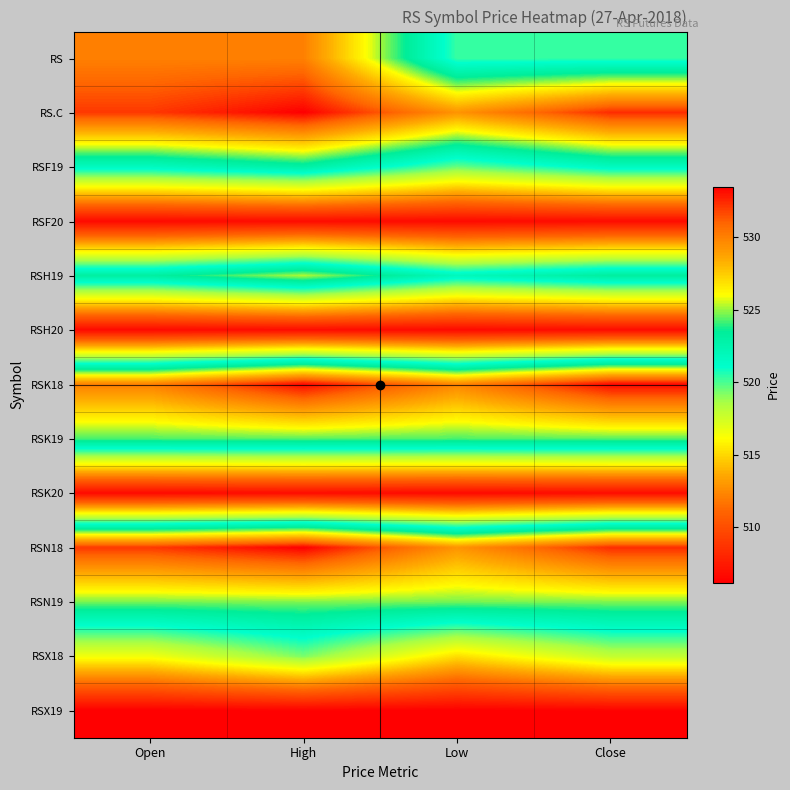

At how many categories does at least one series exceed 506?

4